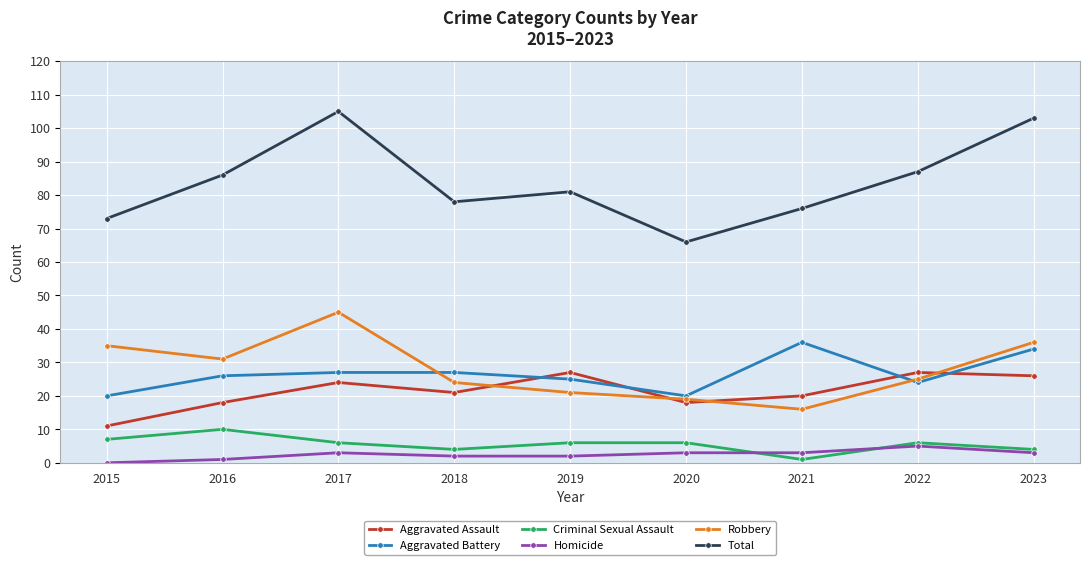

Reading left to right, what are all the values shown in this chart?

Aggravated Assault: 11	18	24	21	27	18	20	27	26
Aggravated Battery: 20	26	27	27	25	20	36	24	34
Criminal Sexual Assault: 7	10	6	4	6	6	1	6	4
Homicide: 0	1	3	2	2	3	3	5	3
Robbery: 35	31	45	24	21	19	16	25	36
Total: 73	86	105	78	81	66	76	87	103